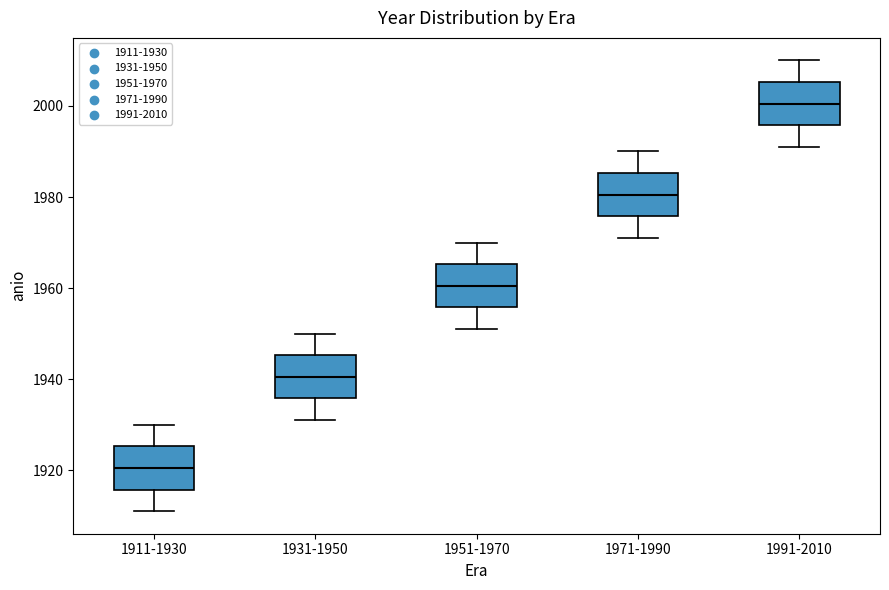

Reading left to right, transcribe this box plot: for each box, give where its median line is, the range the box spans, and where its two whiskers end, as read against the y-axis. The values are not printed on the chart, so give them approximately, as read against the axis.

1911-1930: median 1920, box 1916 to 1926, whiskers 1912 to 1930
1931-1950: median 1940, box 1936 to 1946, whiskers 1932 to 1950
1951-1970: median 1960, box 1956 to 1966, whiskers 1952 to 1970
1971-1990: median 1980, box 1976 to 1986, whiskers 1972 to 1990
1991-2010: median 2000, box 1996 to 2006, whiskers 1992 to 2010